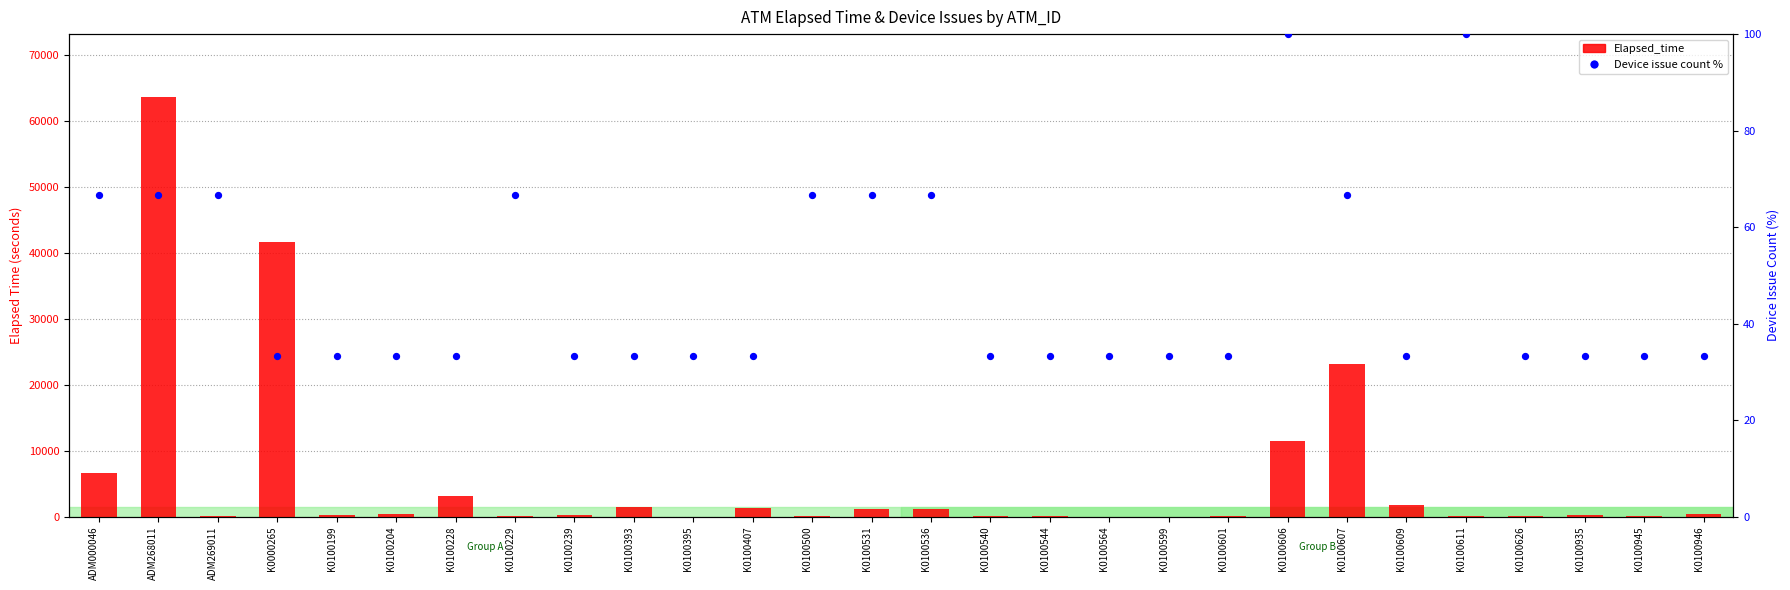

What is the total value across all series at K0000265?

41667.3